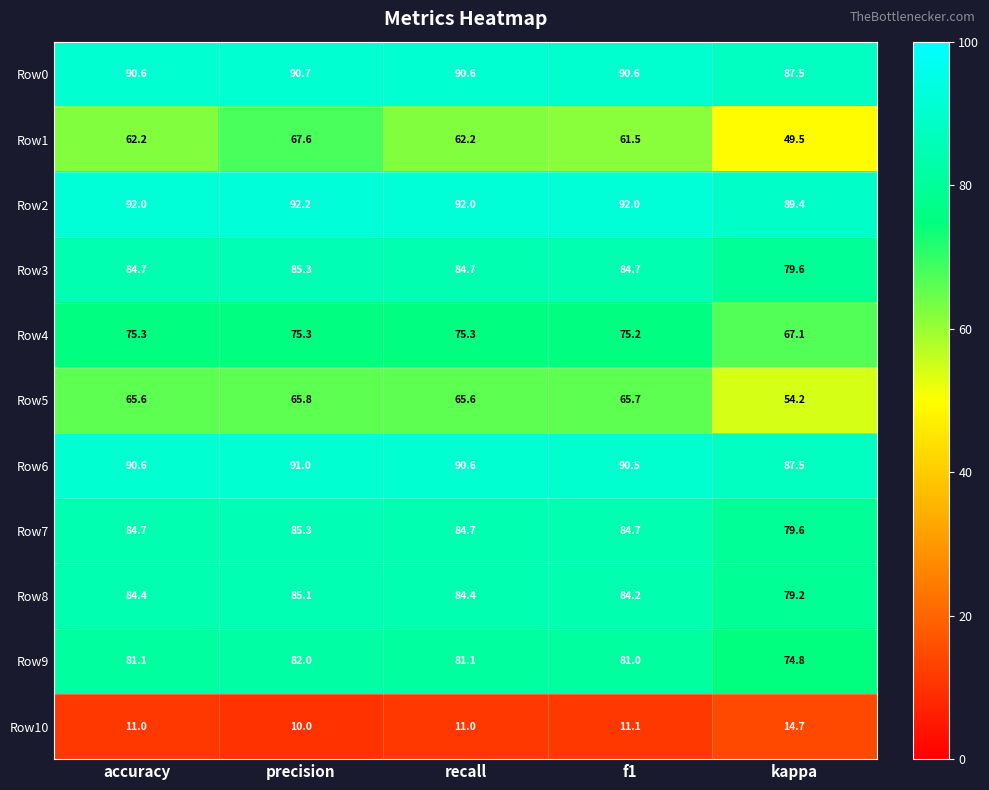

The value of Row1 at f1 is 61.5. True or false?

True